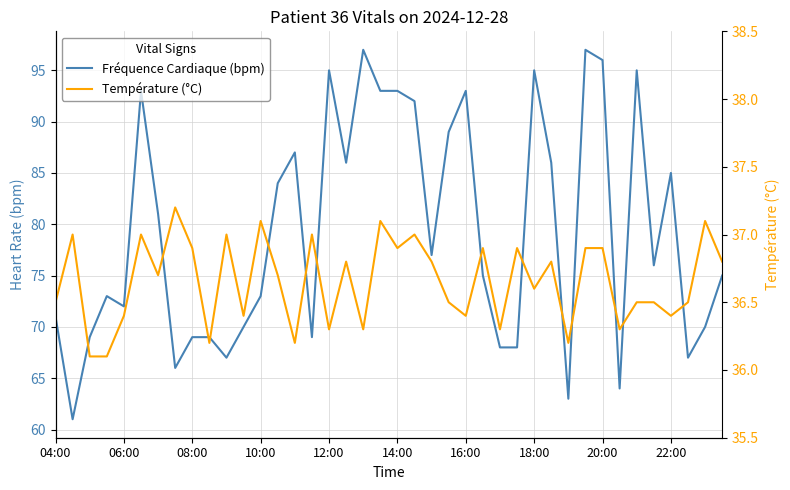

What is the sum of all Température (°C) values?

1466.2